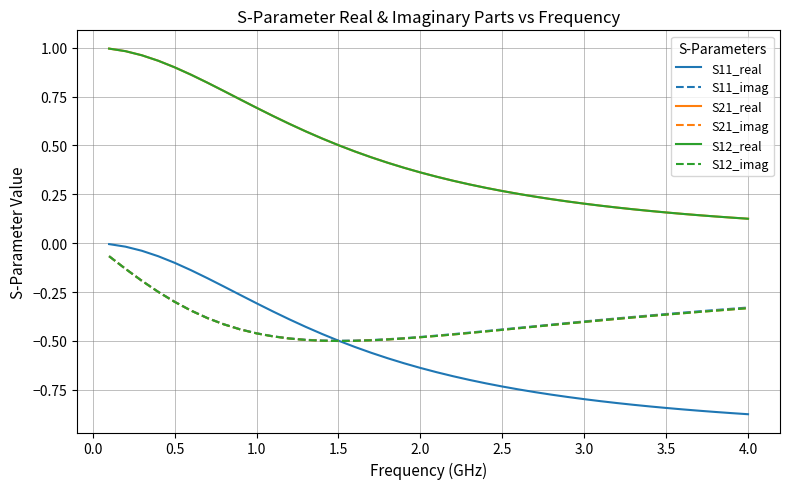

Does the chart display data point markers on the line(s)?

No